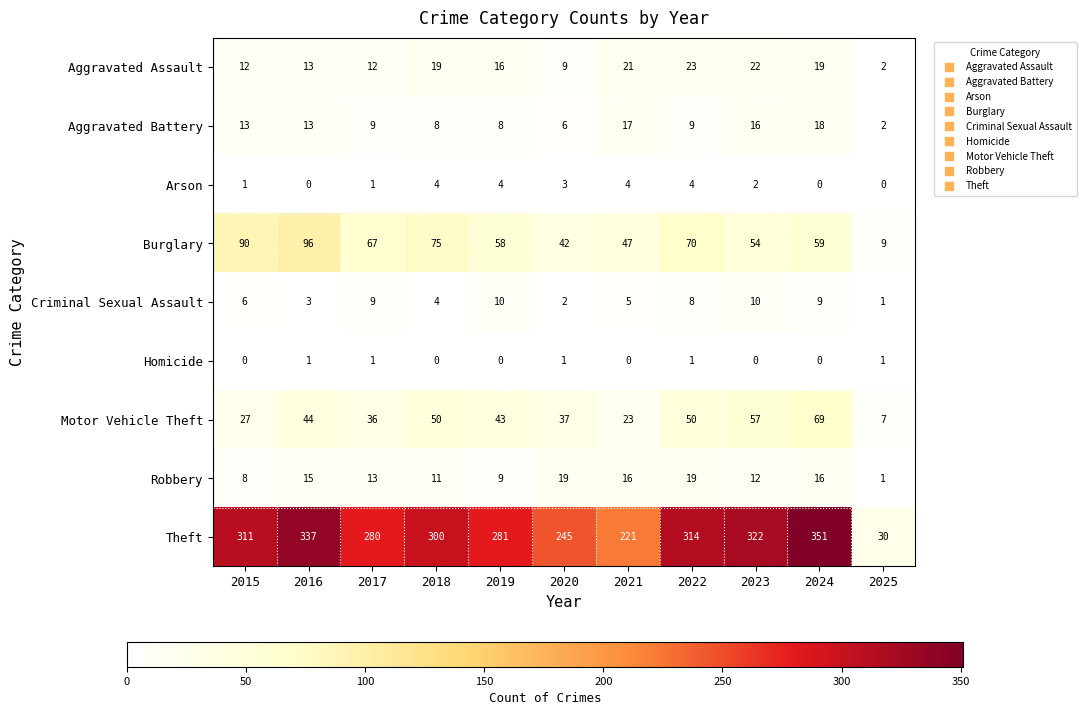

How many distinct data groups are displayed?

9